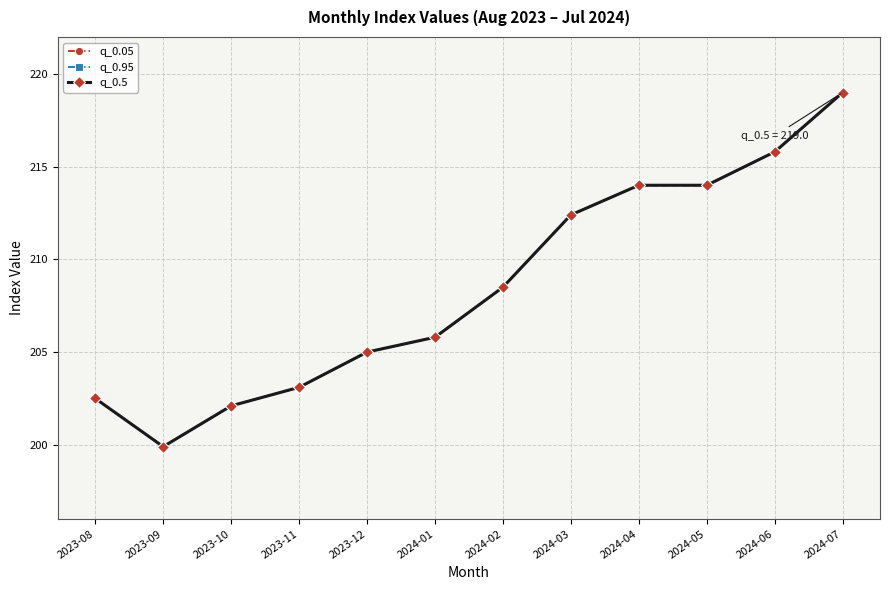

Is this an area chart (filled region under the line)?

No